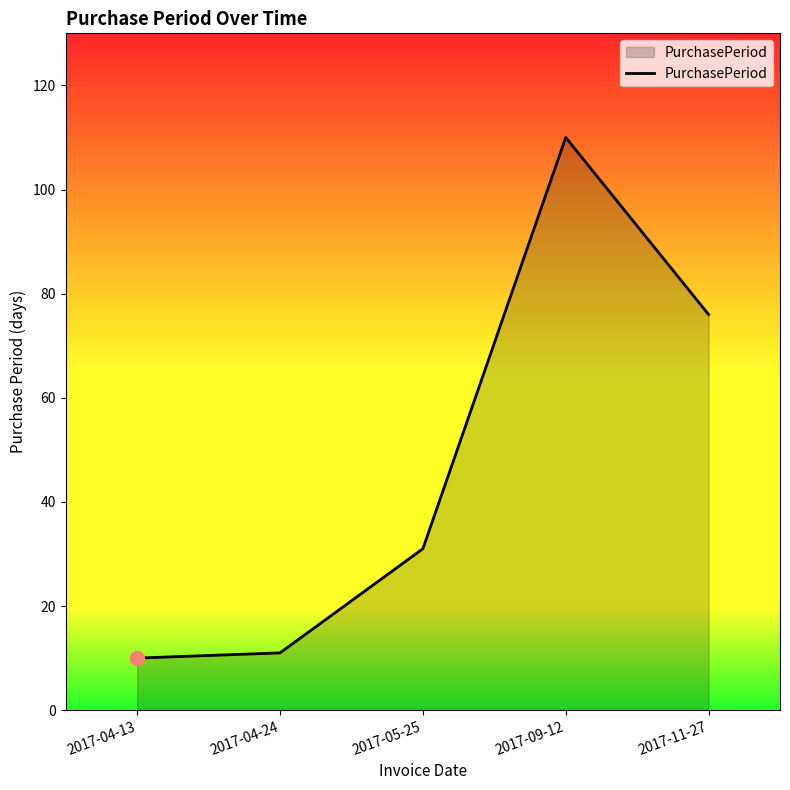

The chart shows a value of 11 at 2017-04-24. True or false?

True